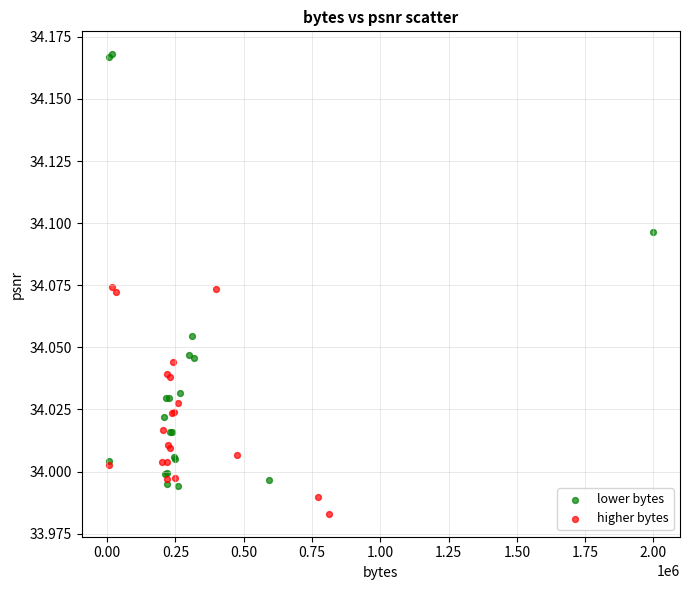

Which series has the largest Y range (max minus min)?

lower bytes